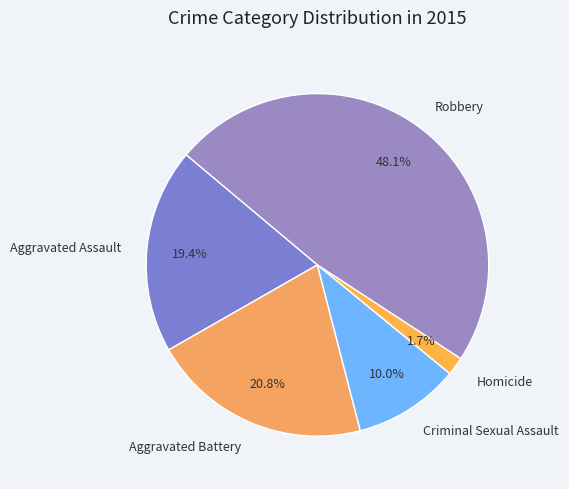

True or false: Aggravated Assault accounts for 19% of the total.

True